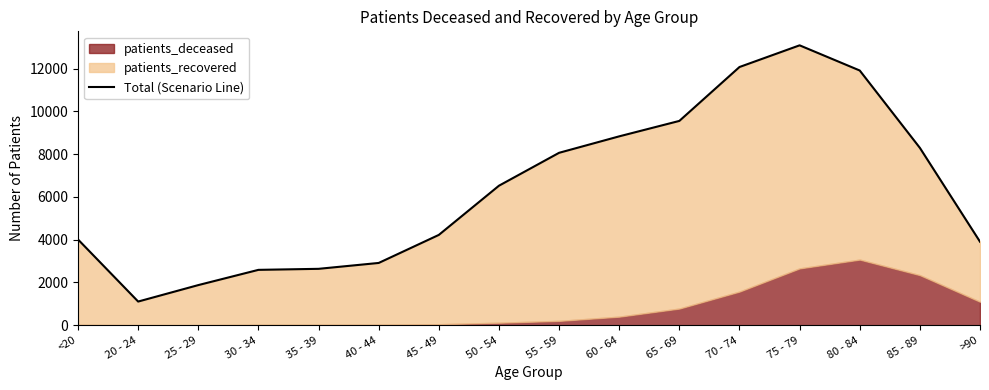

What position from the left is 20 - 24?

2